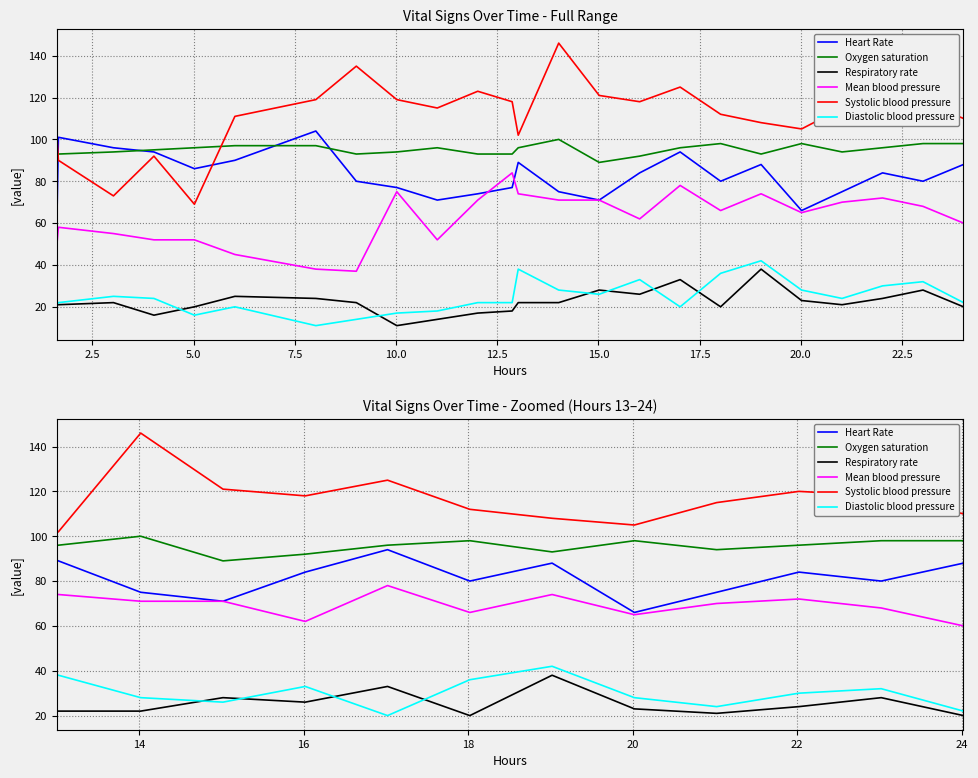

What is the difference between the maximum and minimum values in the Diastolic blood pressure series?

22